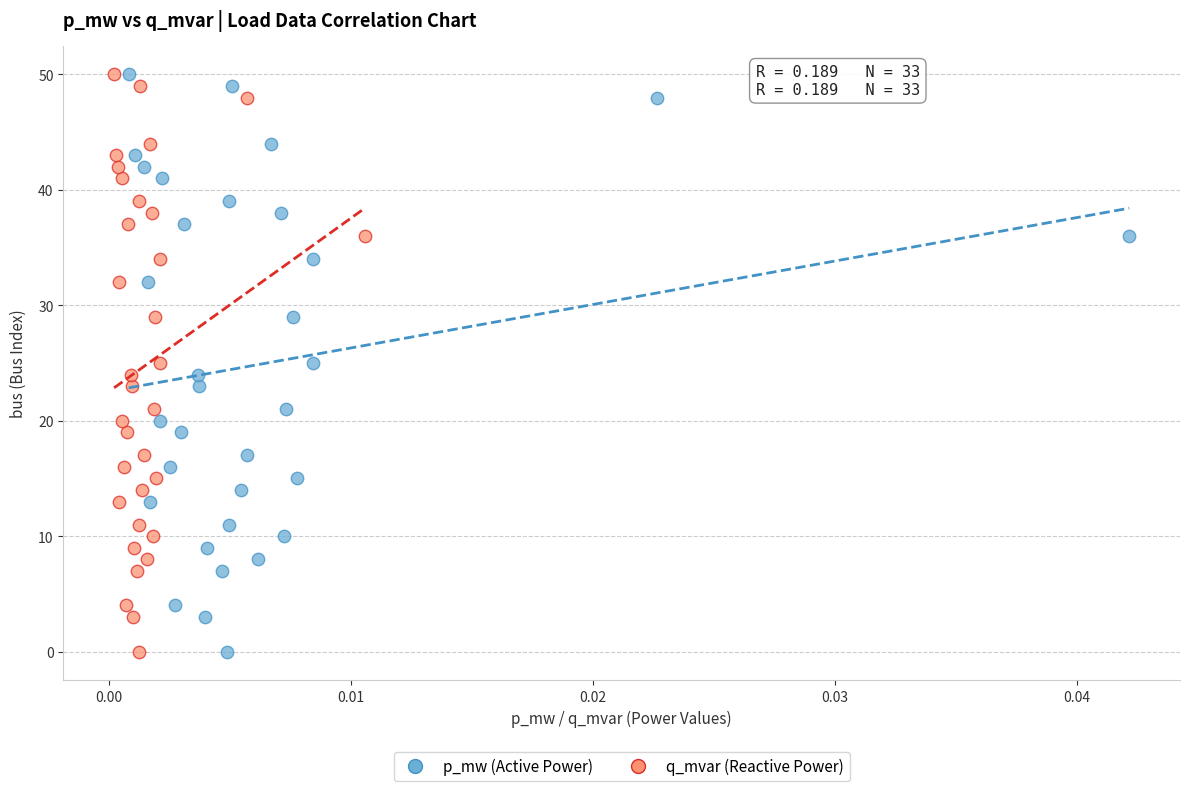

What are all the series names shown in the legend?

p_mw (Active Power), q_mvar (Reactive Power)